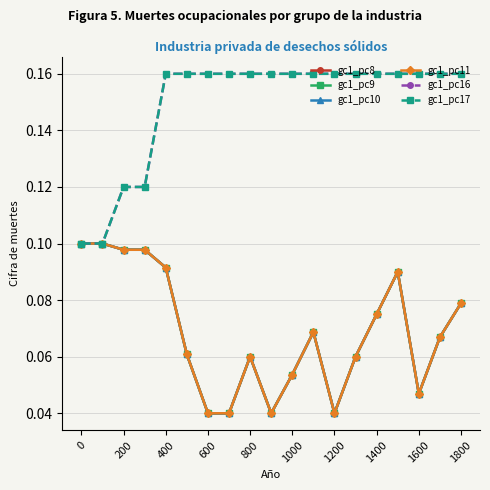

Does the chart have visible grid lines?

Yes